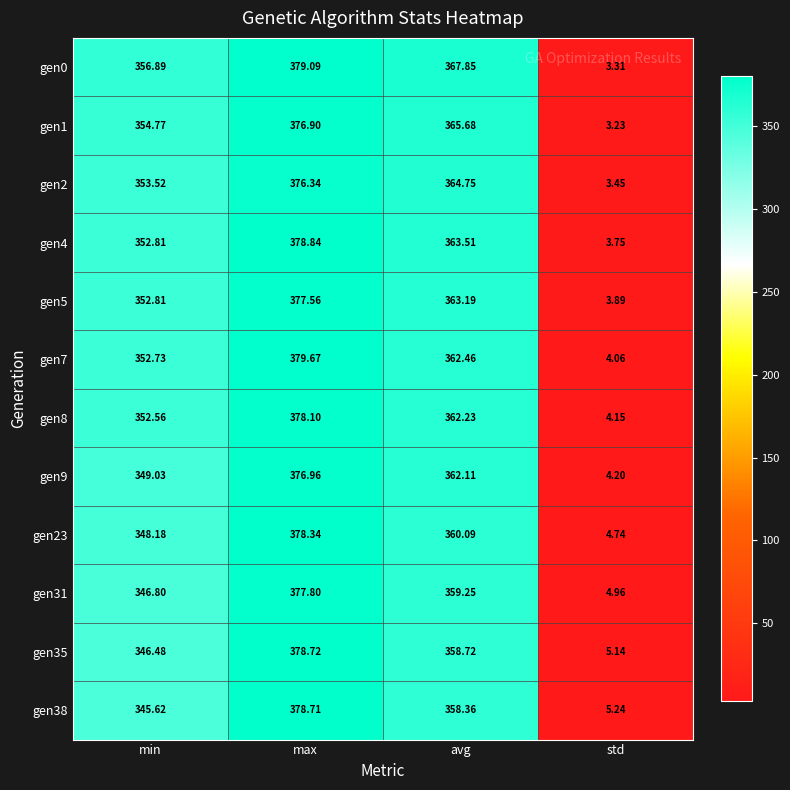

Which category has the highest value in the gen1 series?

max